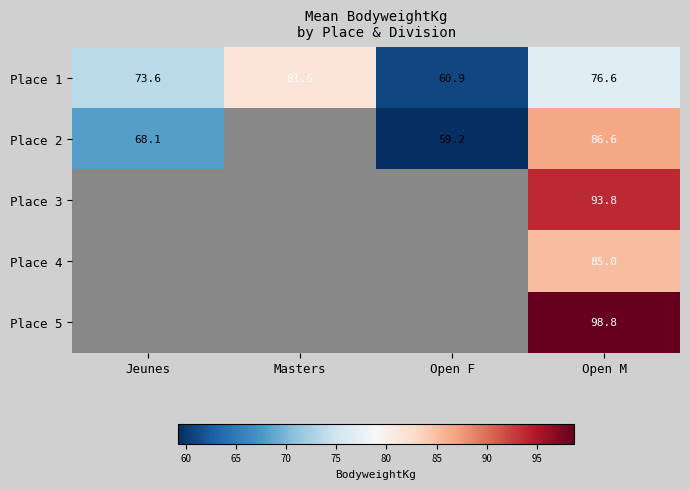

Between Open F and Masters, which is larger?

Masters